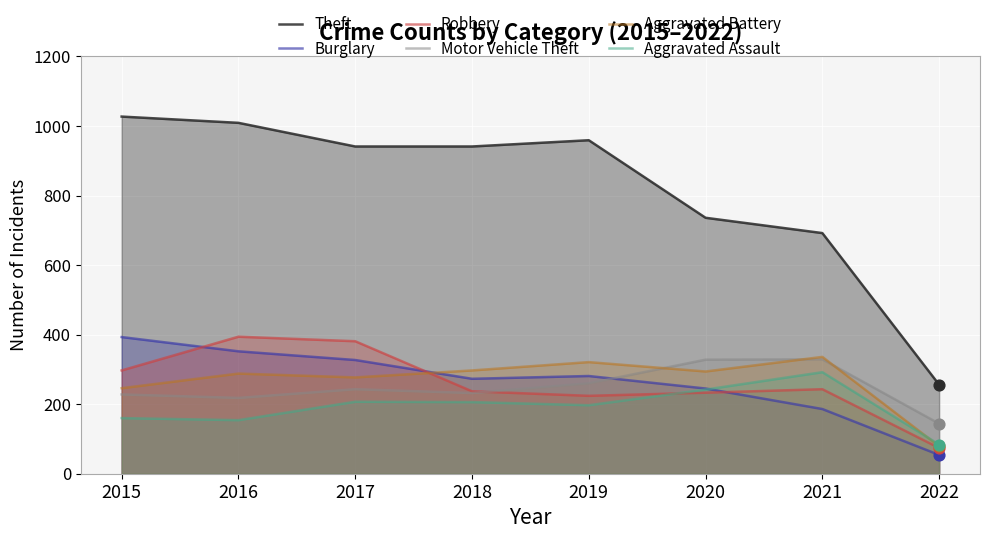

What is the total value across all series at 2019?

2242